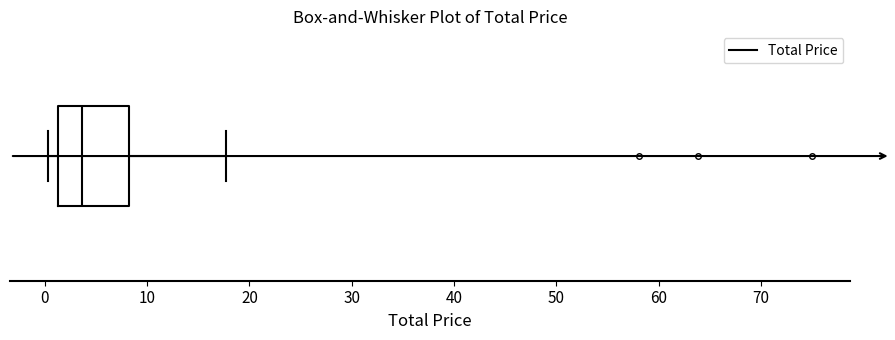

Where is the left edge of the box on the x-axis? The values are not printed on the chart, so give them approximately, as read against the axis.

1